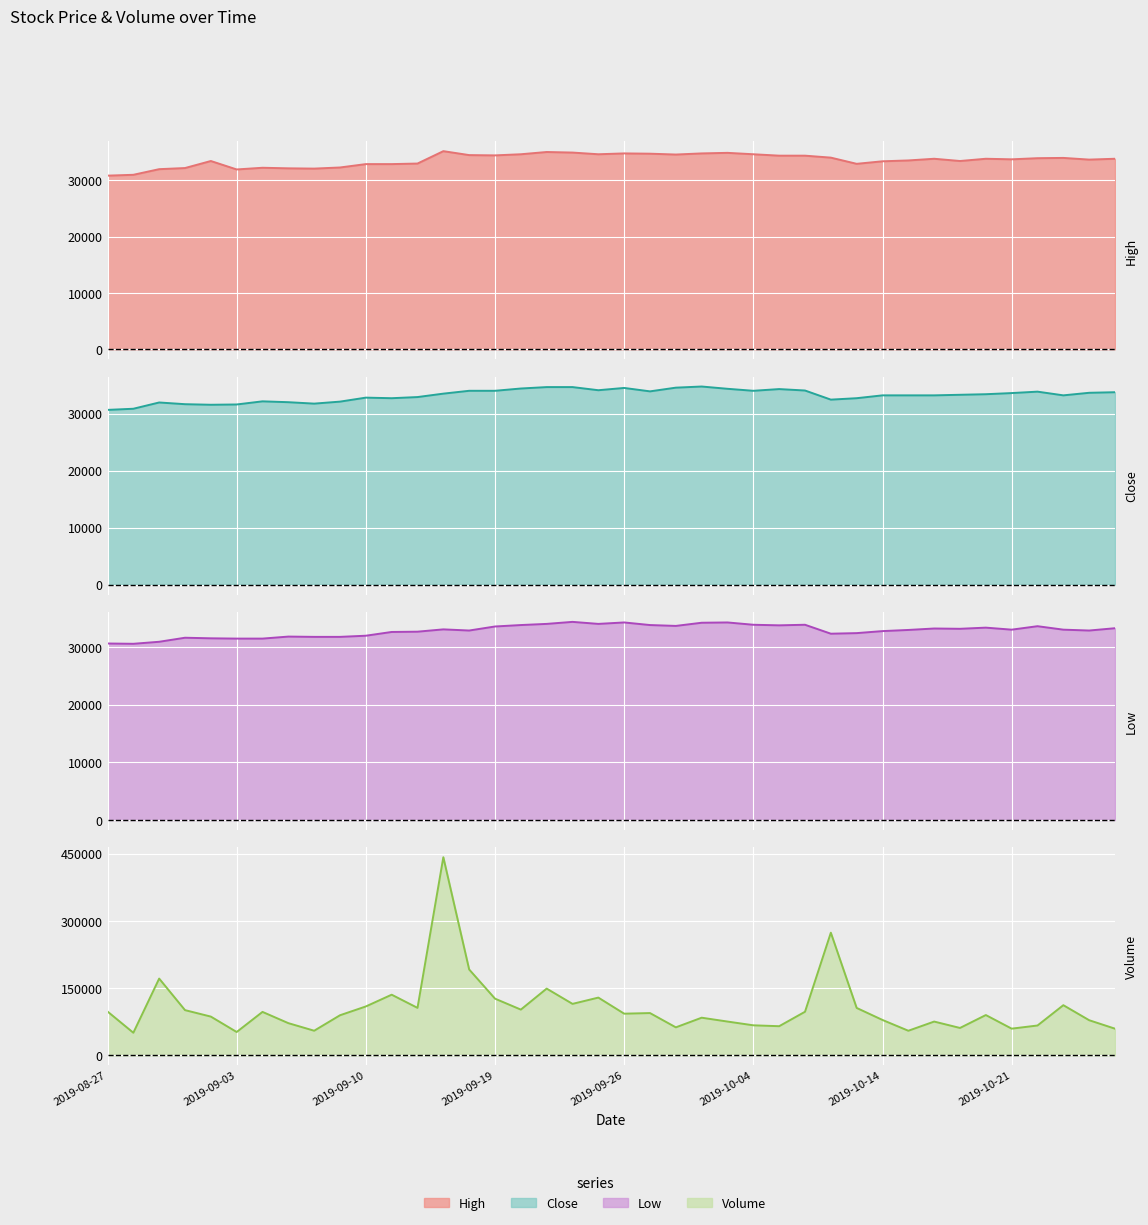

True or false: Low and Close cross at least once.

False